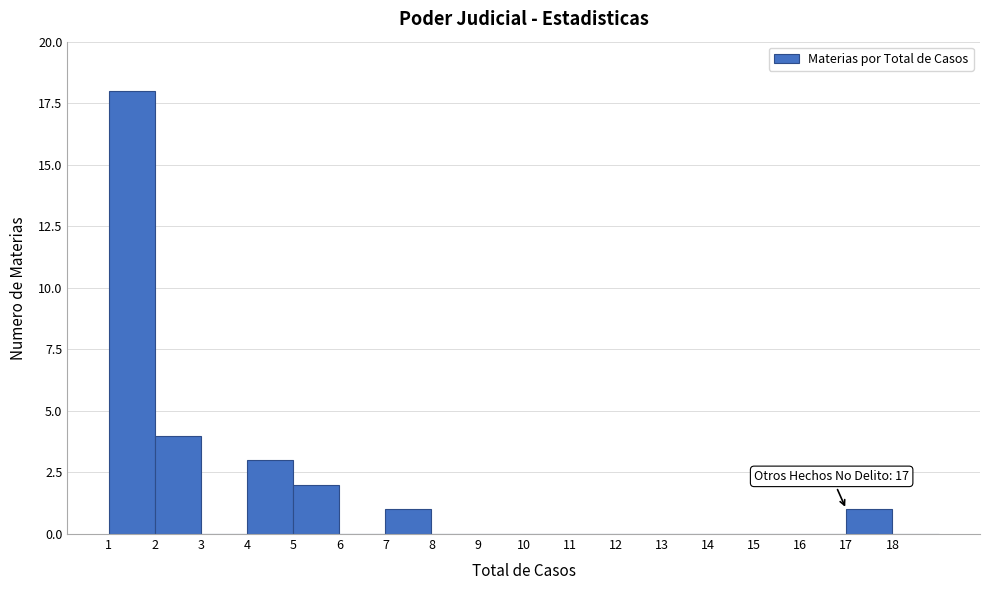

Which range on the x-axis has the tallest bar?

1 to 2